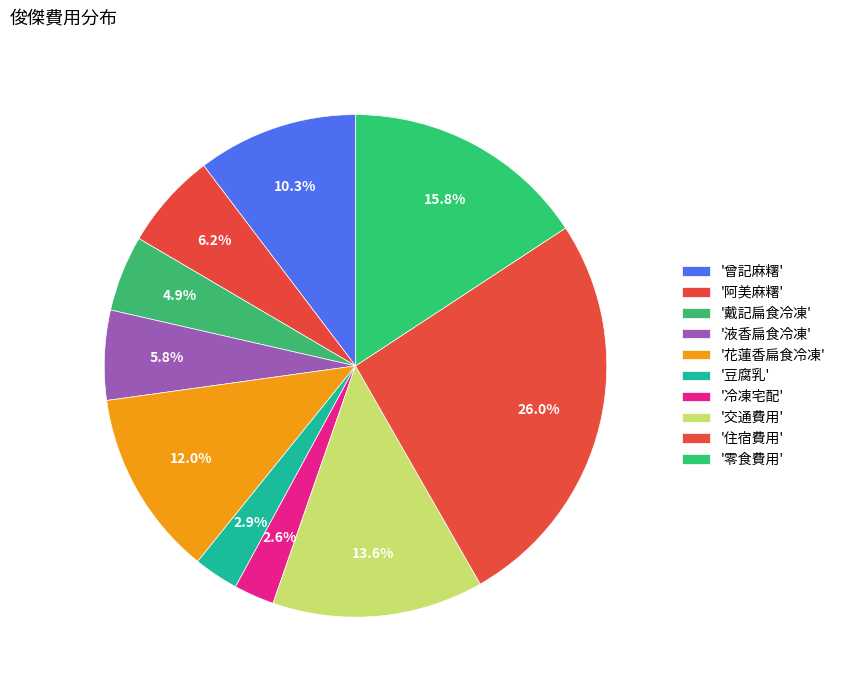

How many segments does this pie chart have?

10